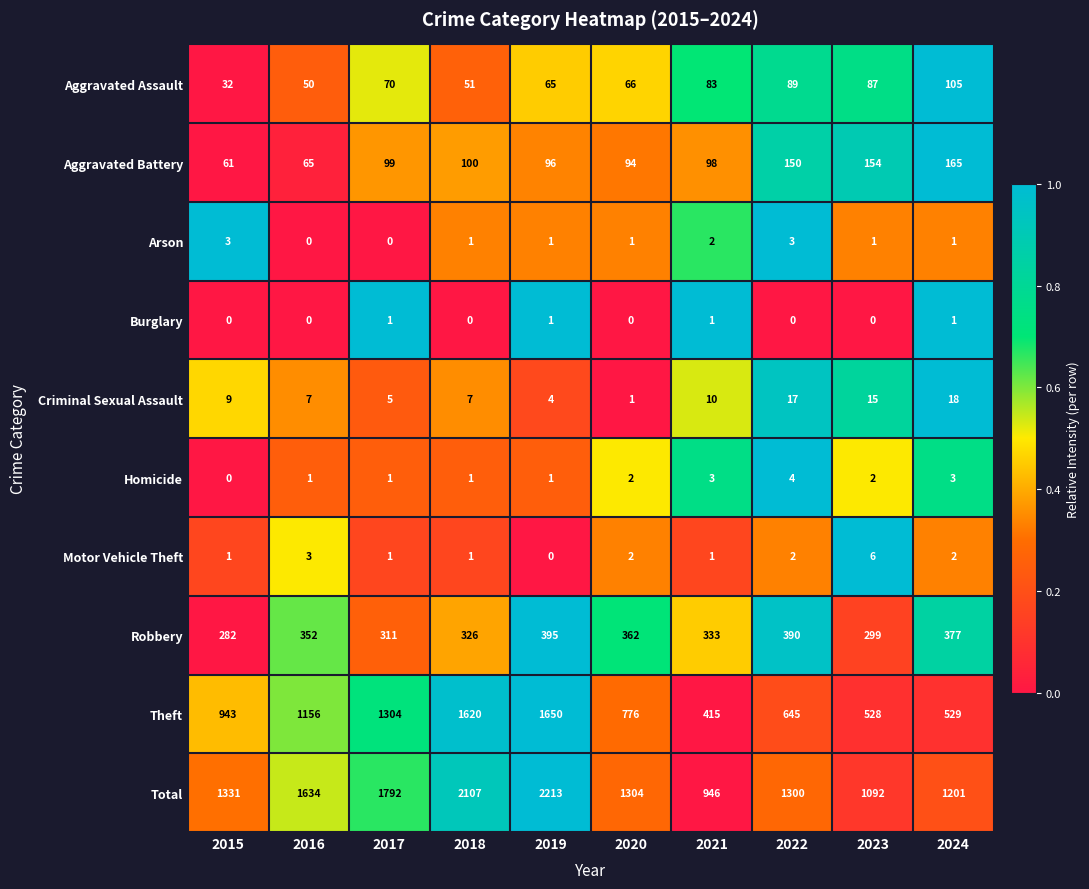

True or false: Total has a value of 1792 at 2017.

True